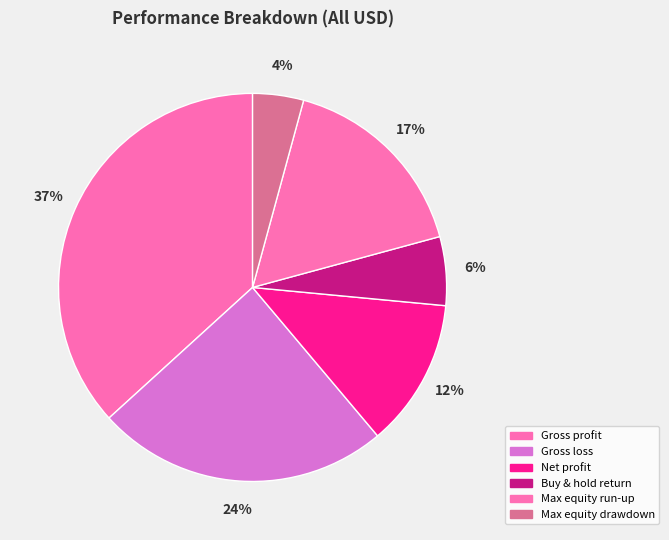

Is there a majority slice in this chart?

No